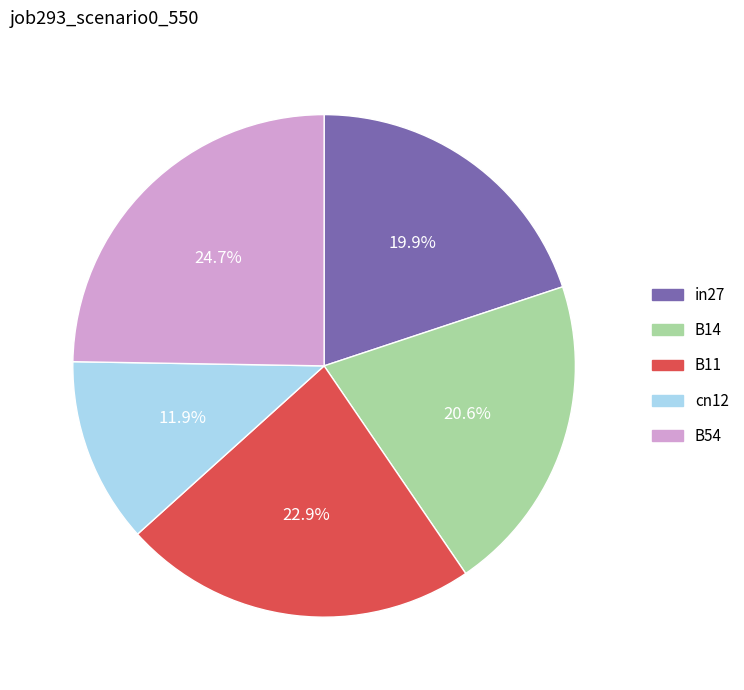

To the nearest percent, what portion does B14 represent?

21%